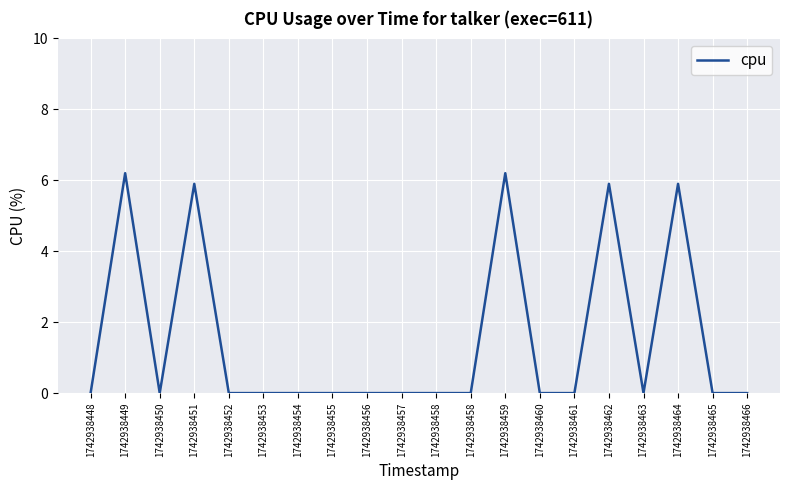

Does the chart have visible grid lines?

Yes